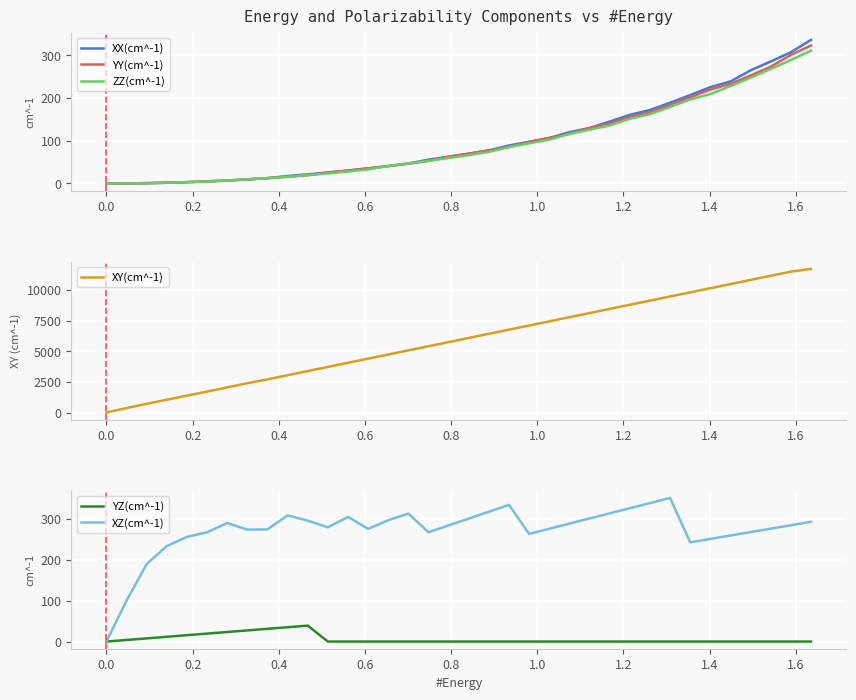

What is the highest value of the XY(cm^-1) series?

11719.2